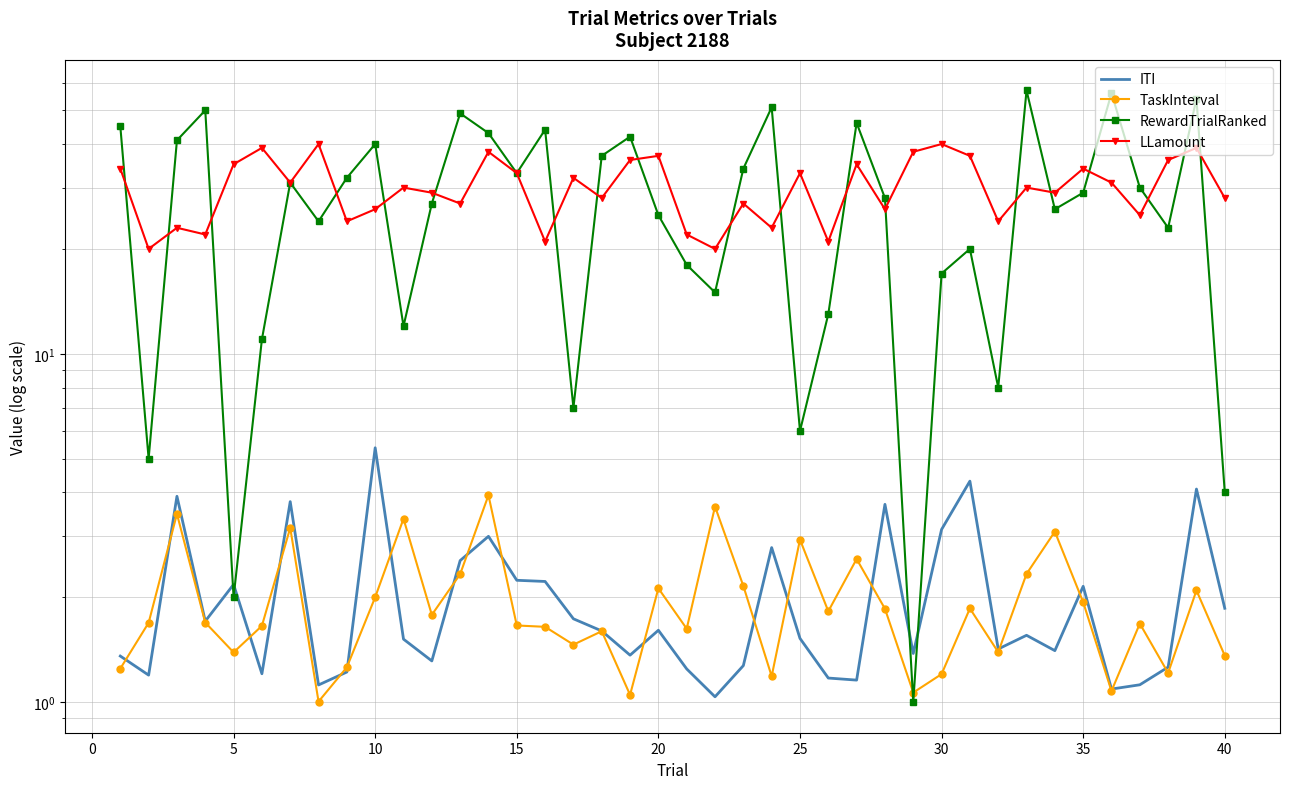

Rank the series at 20 from lowest to highest value.

ITI, TaskInterval, RewardTrialRanked, LLamount